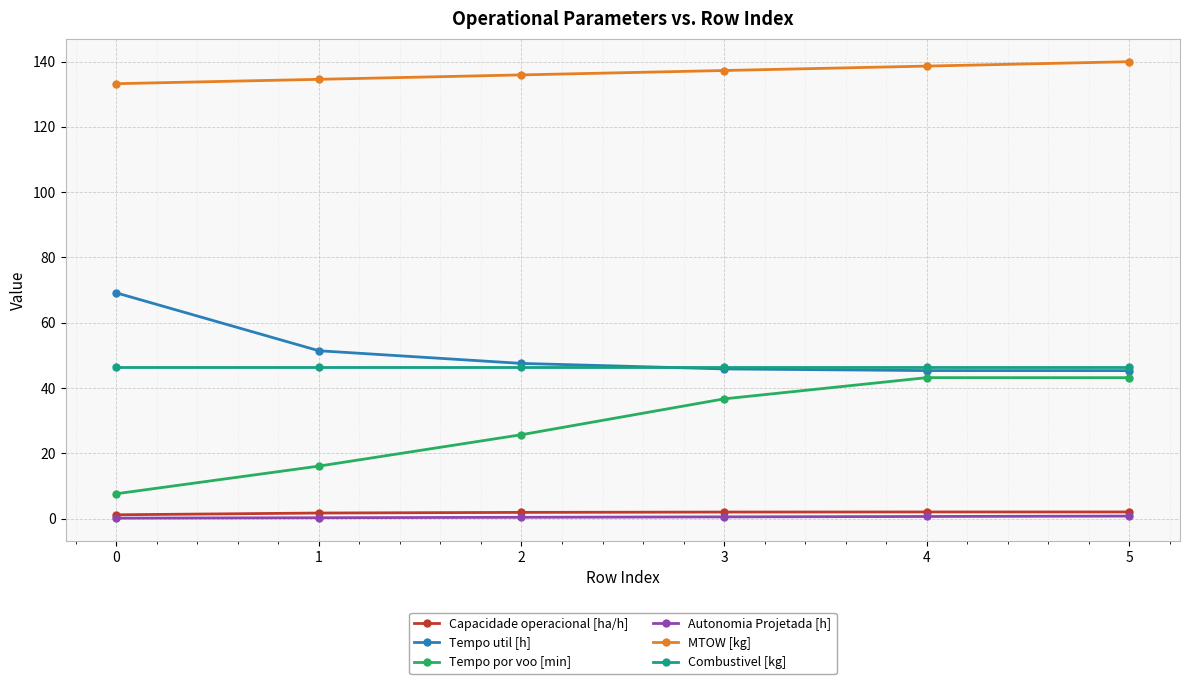

At how many categories does at least one series exceed 82?

6